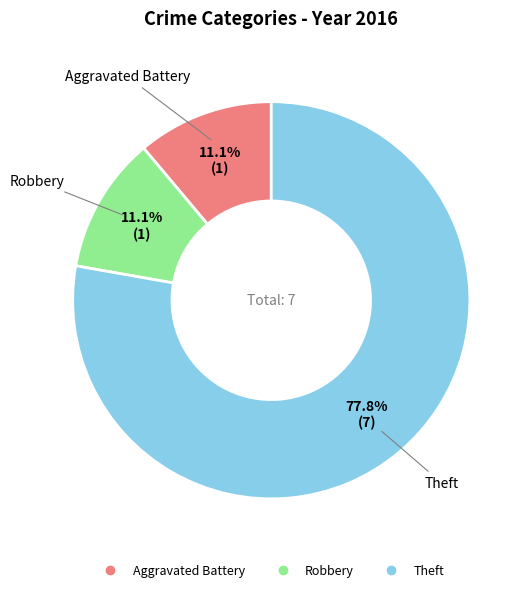

To the nearest percent, what is the combined percentage of Aggravated Battery and Theft?

89%